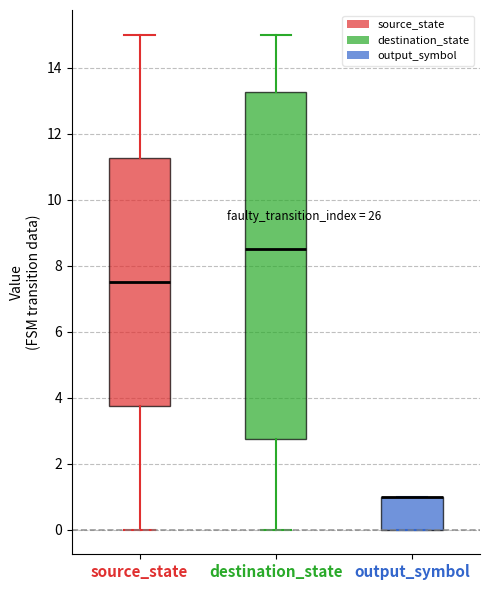

Which box is the tallest, from its lower edge to its upper edge?

destination_state